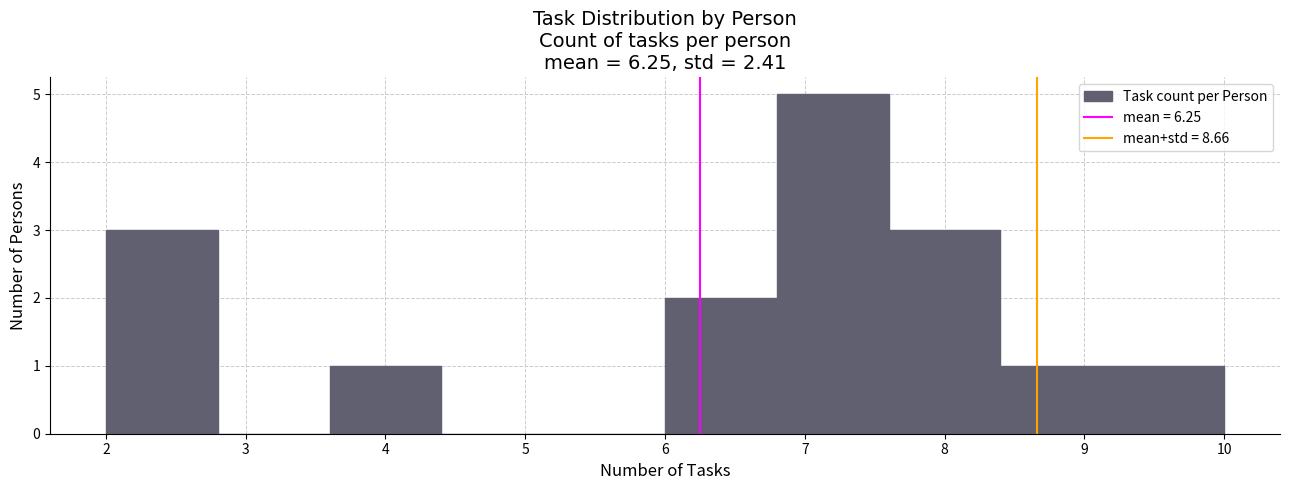

What is the height of the bar covering 3.6 to 4.4 on the x-axis? The values are not printed on the chart, so give them approximately, as read against the axis.

1